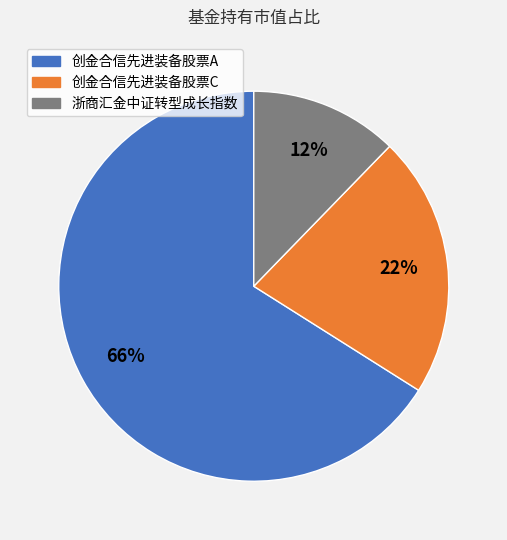

How many segments does this pie chart have?

3